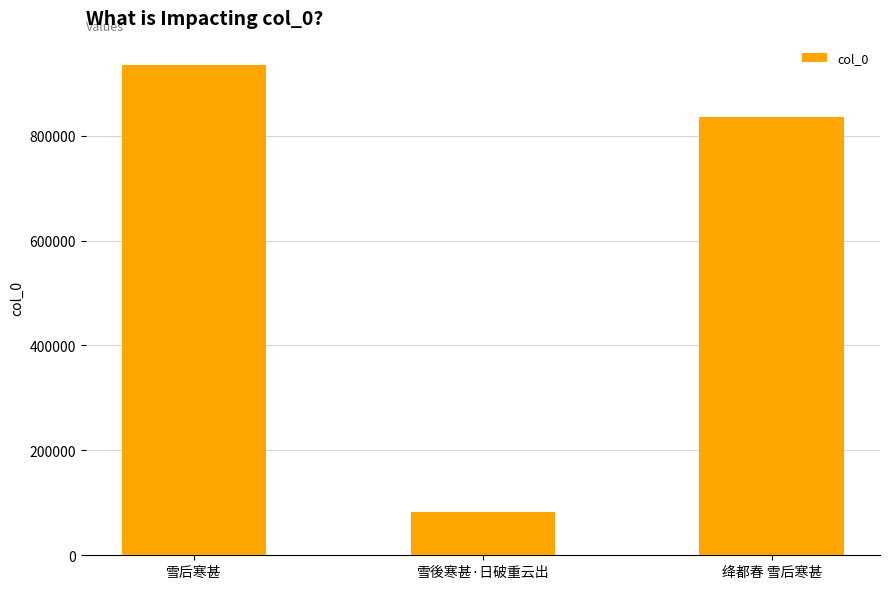

How many bars are there in total?

3